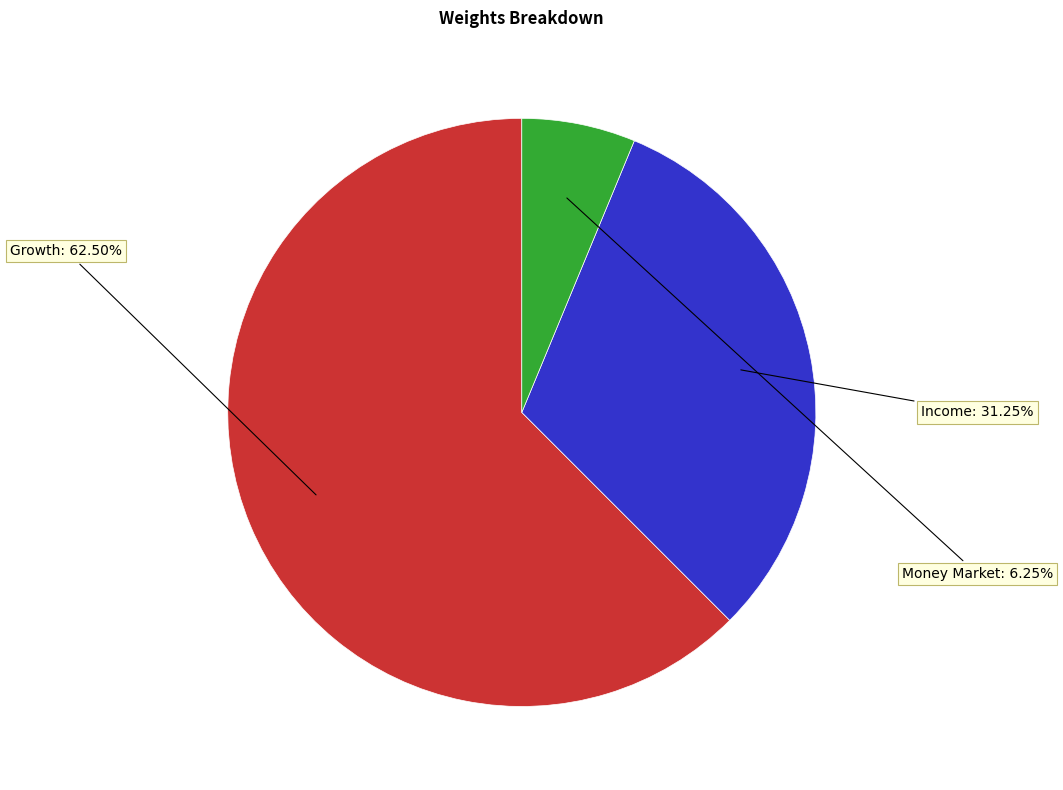

Is the sum of Money Market and Income greater than half?

No